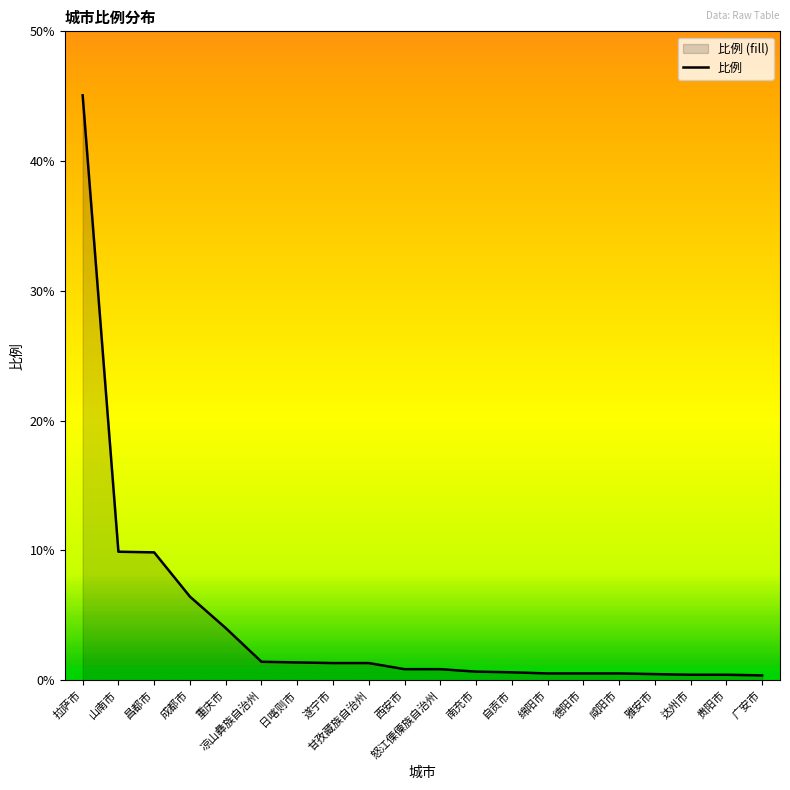

What is the label of the 6th point from the left?

凉山彝族自治州